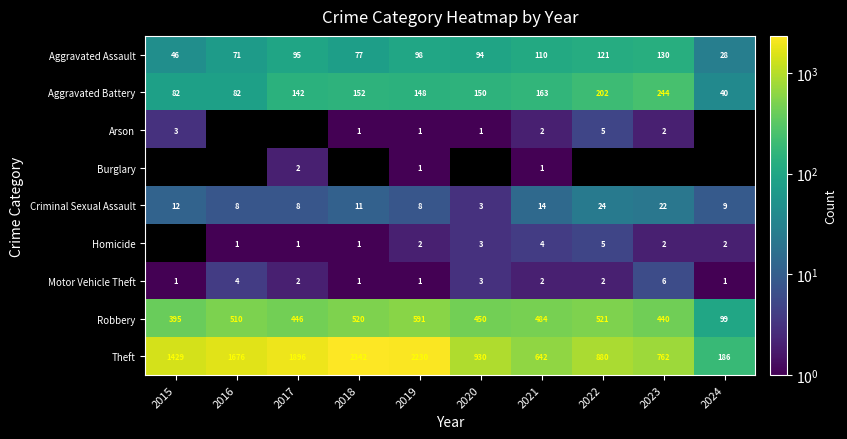

Between 2015 and 2020, which is larger?

2020